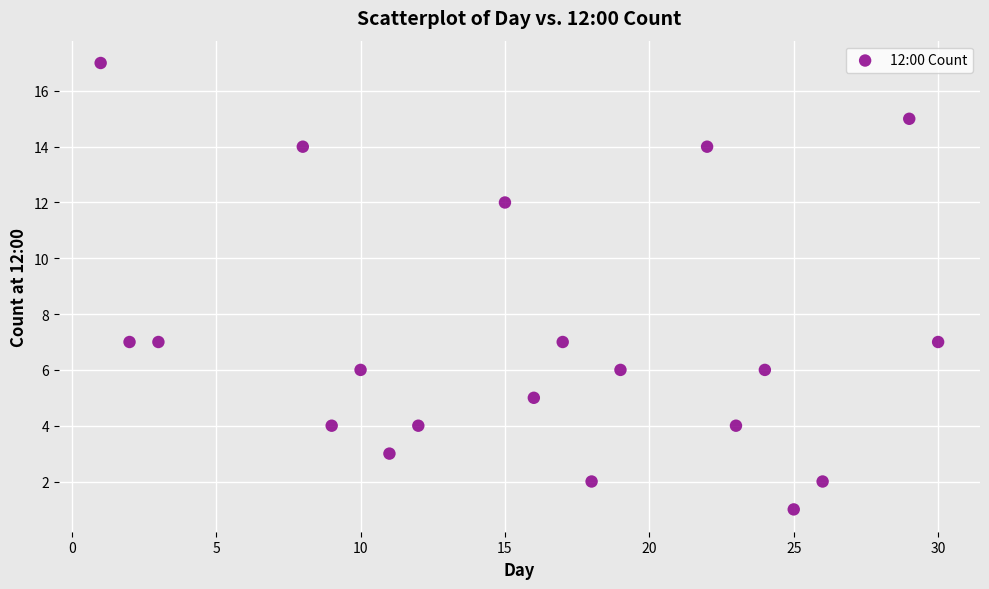

What is the range of Y values (max minus min)?

16